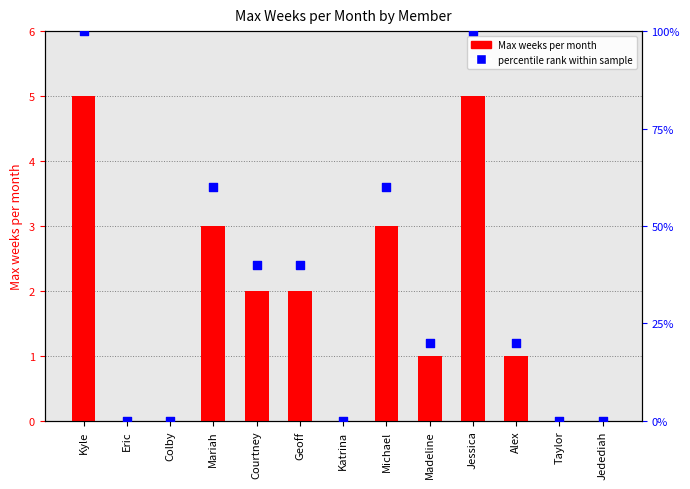

Is the value of percentile rank within sample at Michael greater than the value of Max weeks per month at Geoff?

Yes